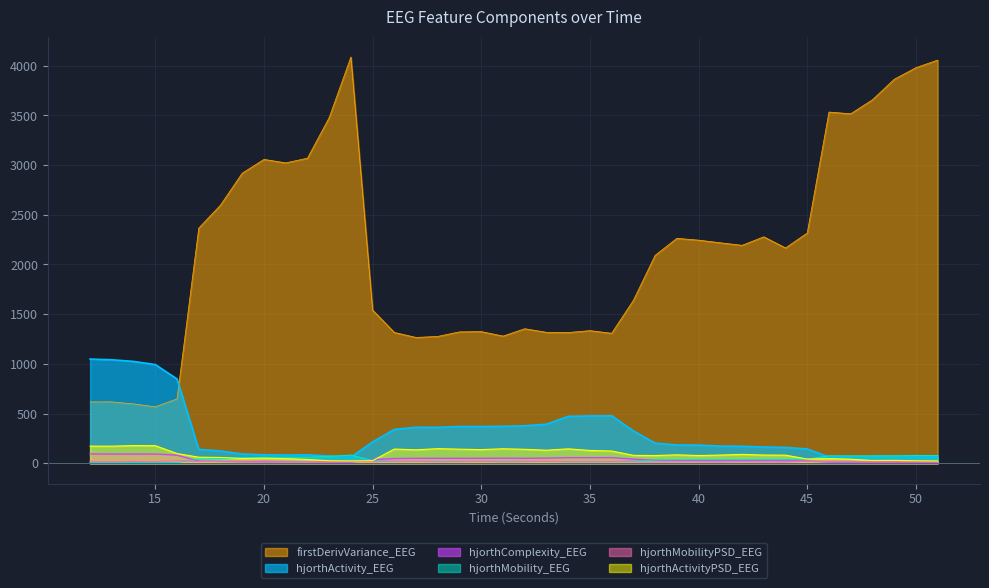

Does the chart display data point markers on the line(s)?

No